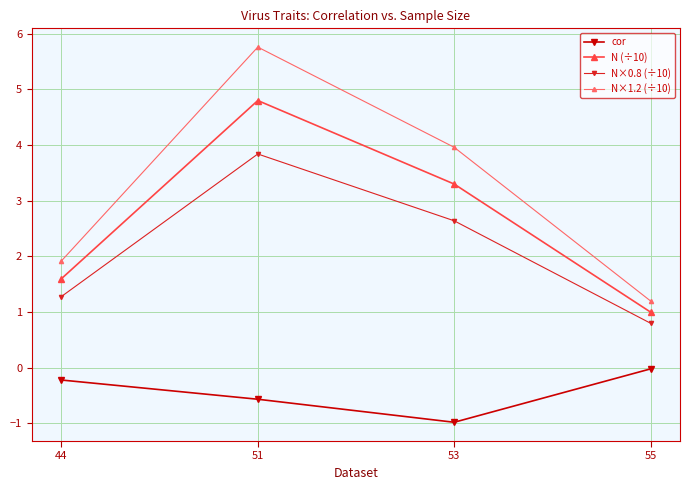

At which label is N×0.8 (÷10) closest to 2?

53